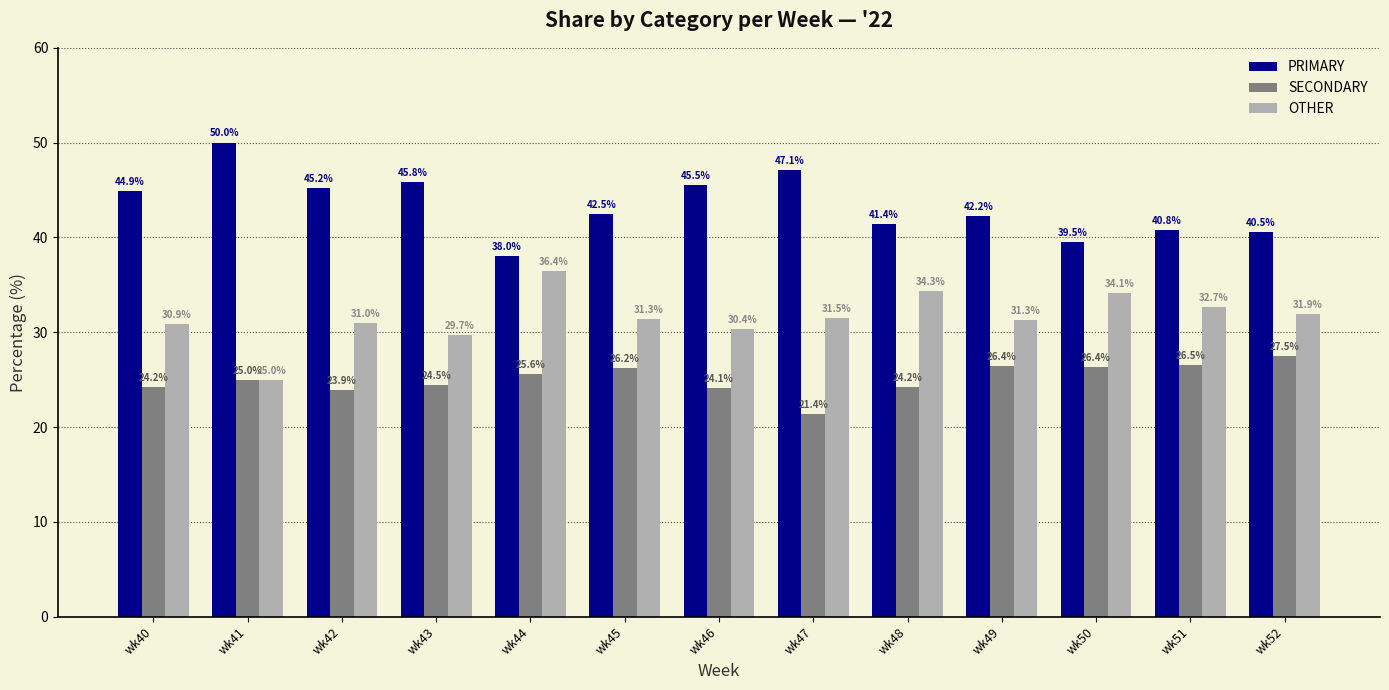

Reading left to right, list all the values displayed in this chart.

PRIMARY: 44.9	50.0	45.2	45.8	38.0	42.5	45.5	47.1	41.4	42.2	39.5	40.8	40.5
SECONDARY: 24.2	25.0	23.9	24.5	25.6	26.2	24.1	21.4	24.2	26.4	26.4	26.5	27.5
OTHER: 30.9	25.0	31.0	29.7	36.4	31.3	30.4	31.5	34.3	31.3	34.1	32.7	31.9